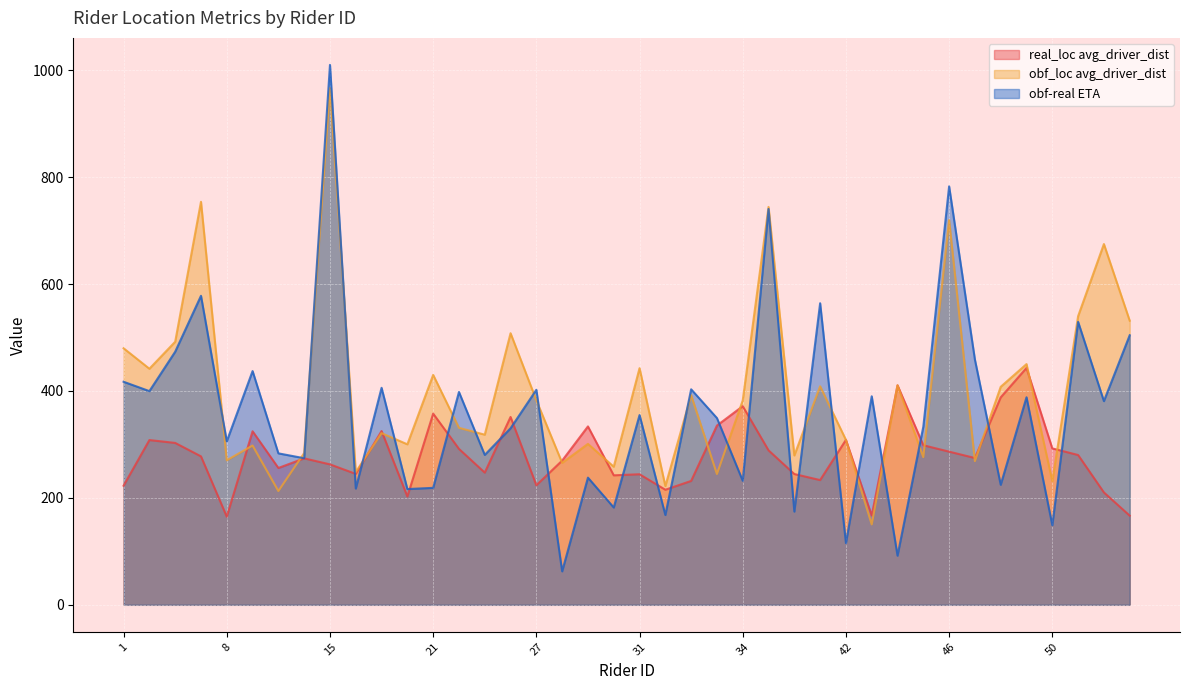

What is the average value of the obf_loc avg_driver_dist series?

398.7